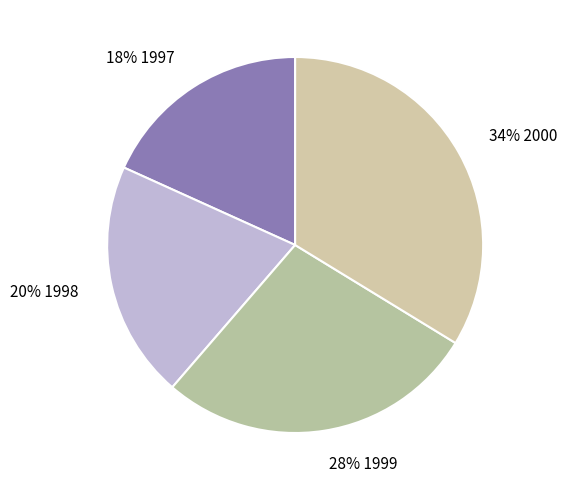

How many slices are in this pie chart?

4